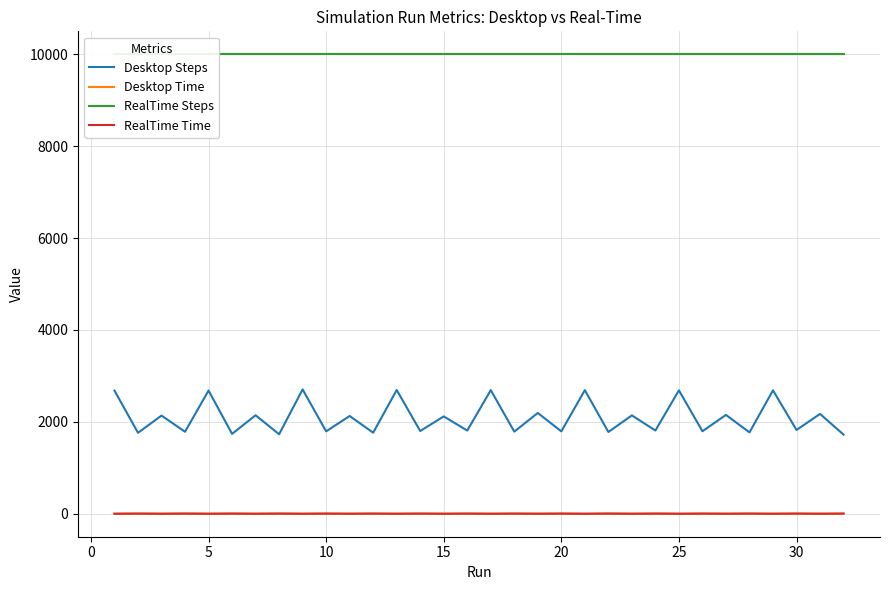

True or false: Desktop Steps and Desktop Time intersect in this chart.

False